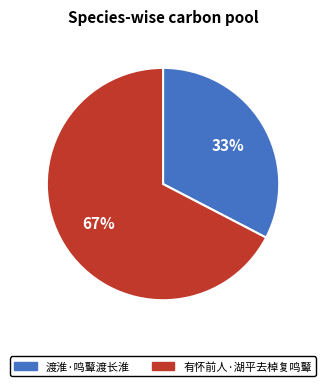

Does 有怀前人·湖平去棹复鸣鼙 account for over 50% of the chart?

Yes